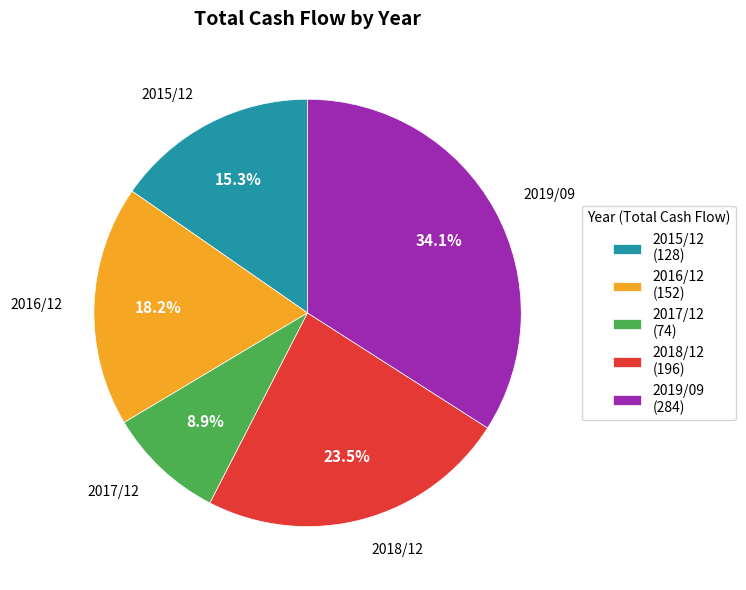

What is the total percentage of 2018/12 and 2017/12?

32.4%